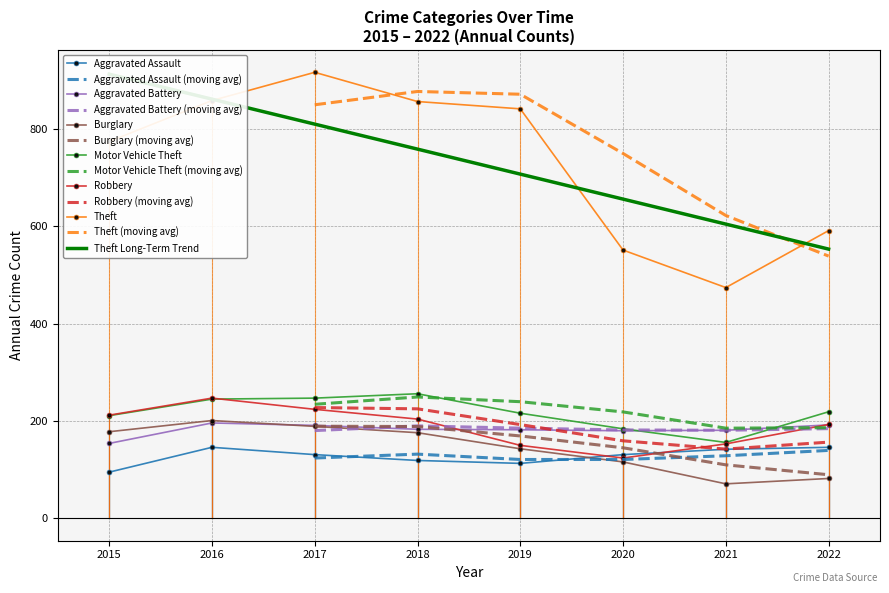

How many intersections are there between Motor Vehicle Theft and Robbery?

1